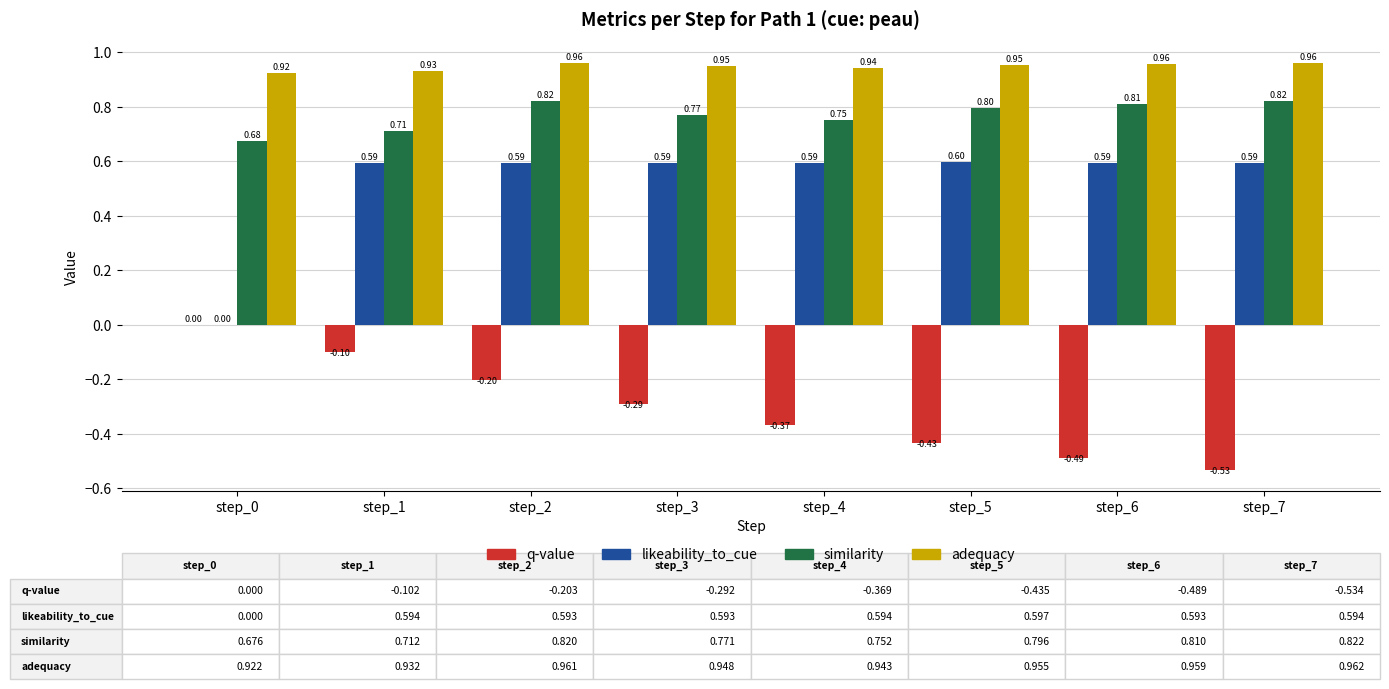

Which series changed the most between step_3 and step_7?

q-value